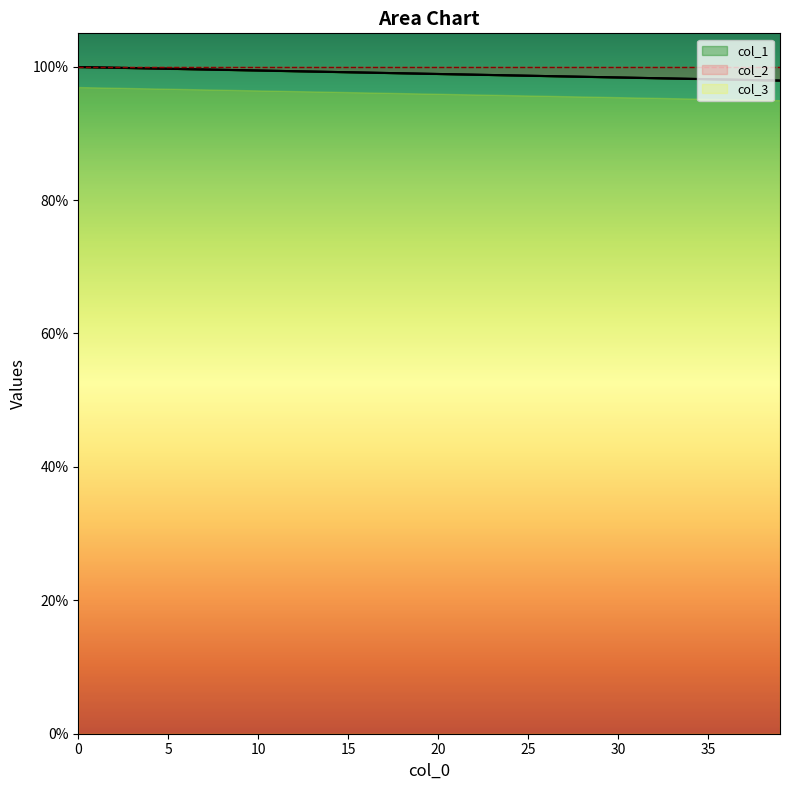

The value of col_1 at 5 is 0.4. True or false?

False